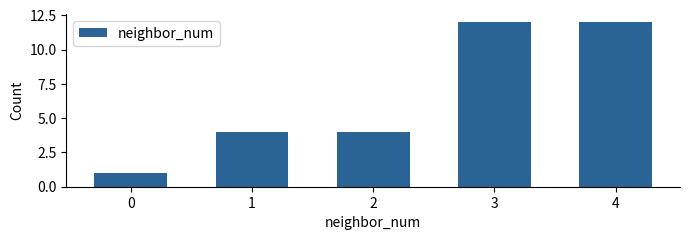

Reading left to right, transcribe all the data shown in this chart.

1	4	4	12	12